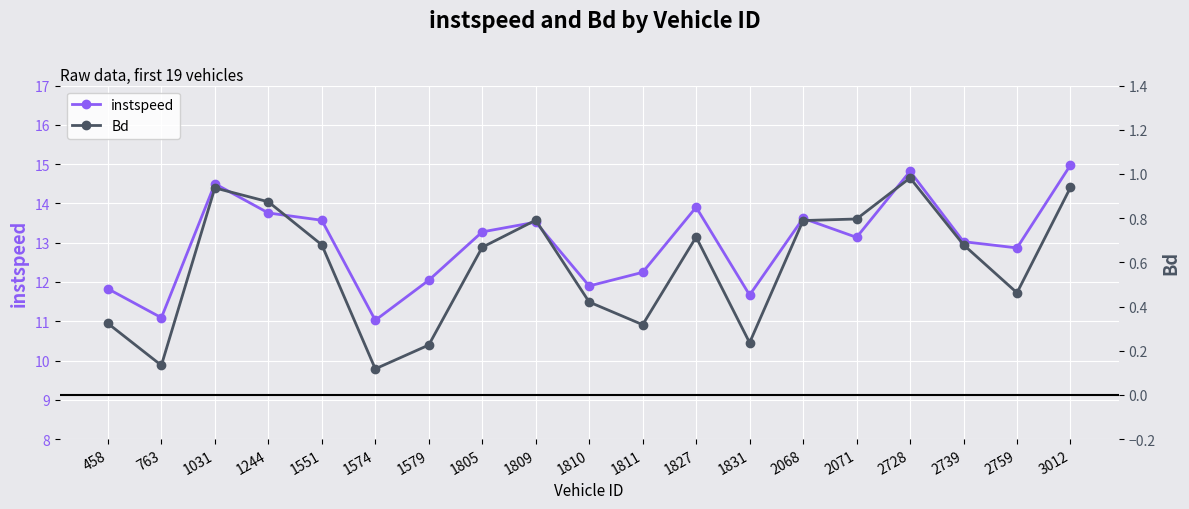

True or false: instspeed and Bd intersect in this chart.

False